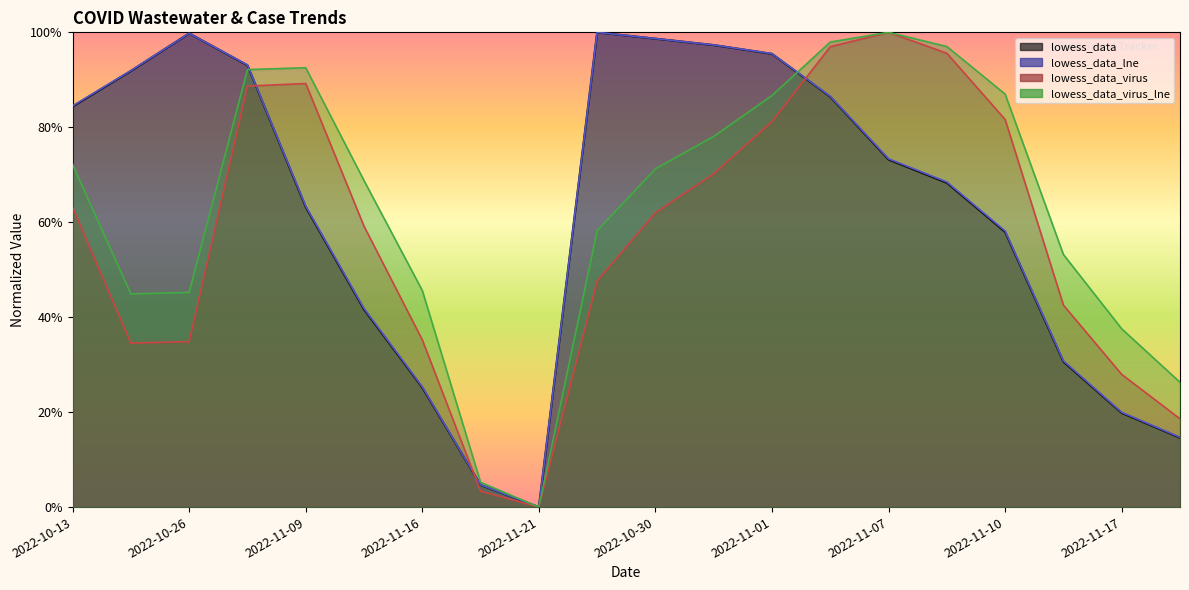

What are all the series names shown in the legend?

lowess_data, lowess_data_lne, lowess_data_virus, lowess_data_virus_lne